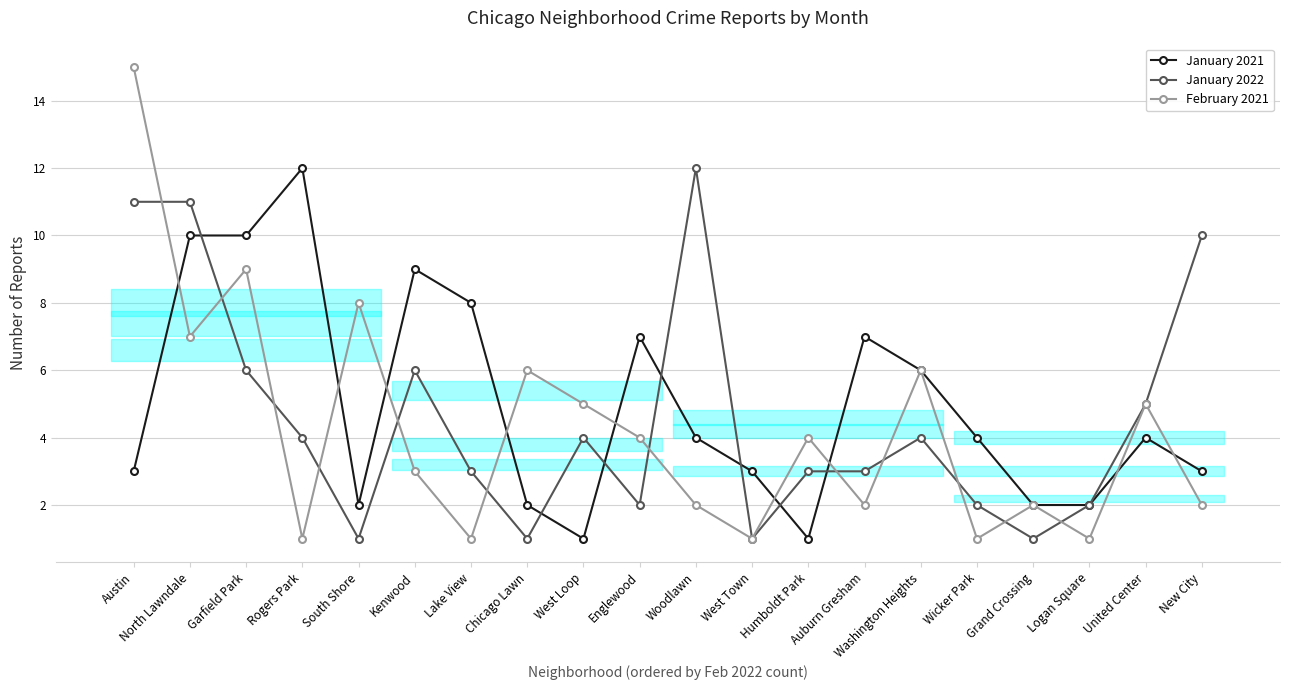

At which label is January 2021 closest to 6?

Washington Heights